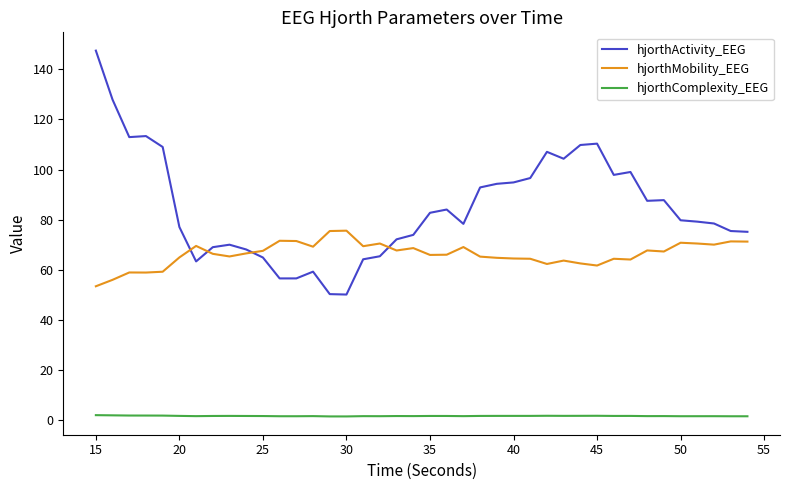

Which series has the largest total across all categories?

hjorthActivity_EEG